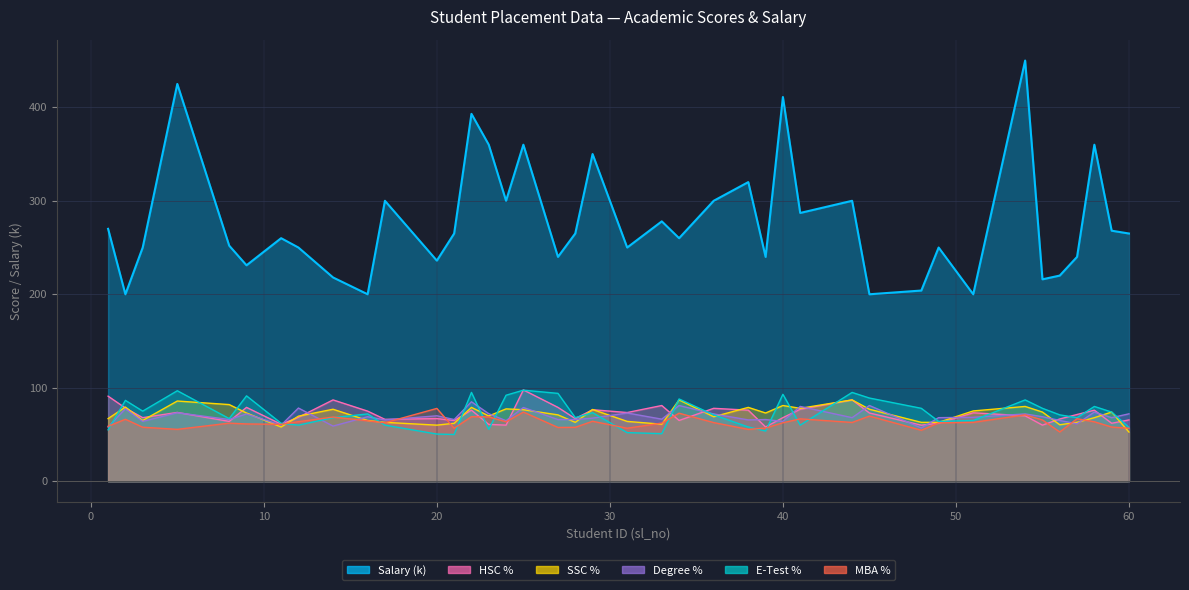

What is the value of the SSC % point at the 35th from the left?

74.0